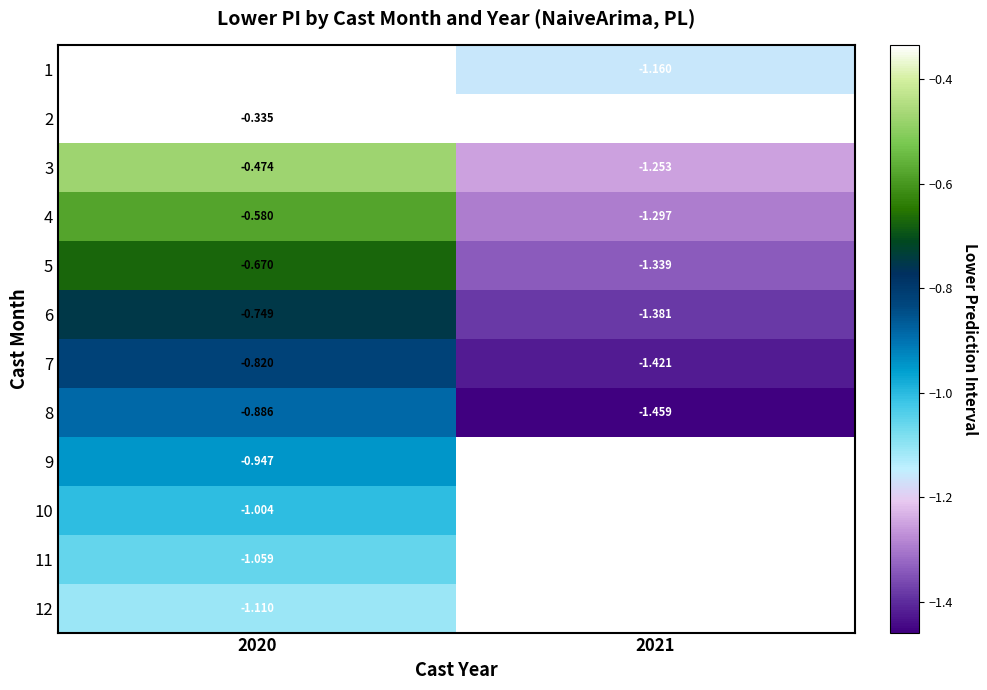

Is the value of 10 at 2020 greater than the value of 5 at 2020?

No